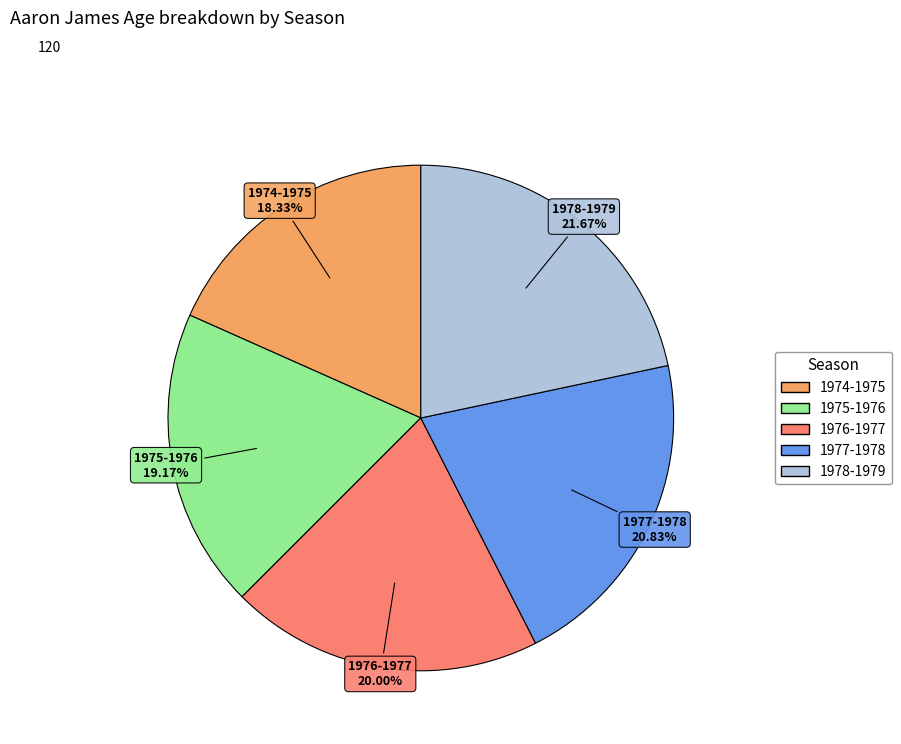

Which slice is the smallest?

1974-1975